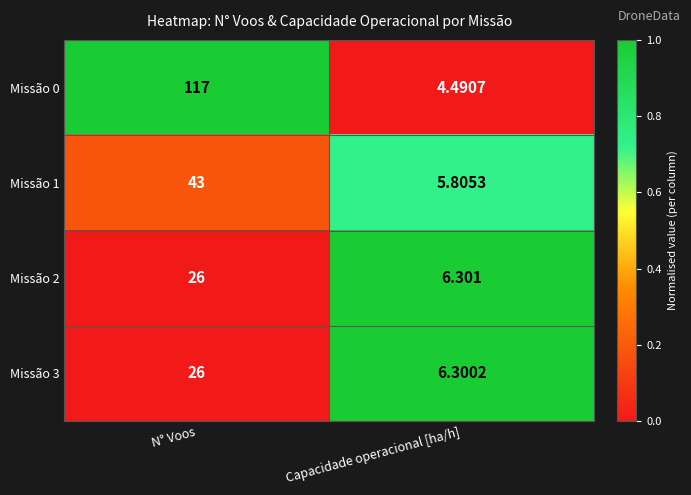

Which series has the largest range (max minus min)?

Missão 0